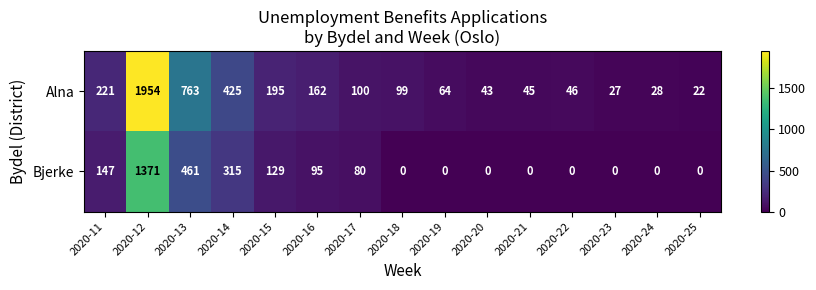

Which series has the widest spread of values?

Alna